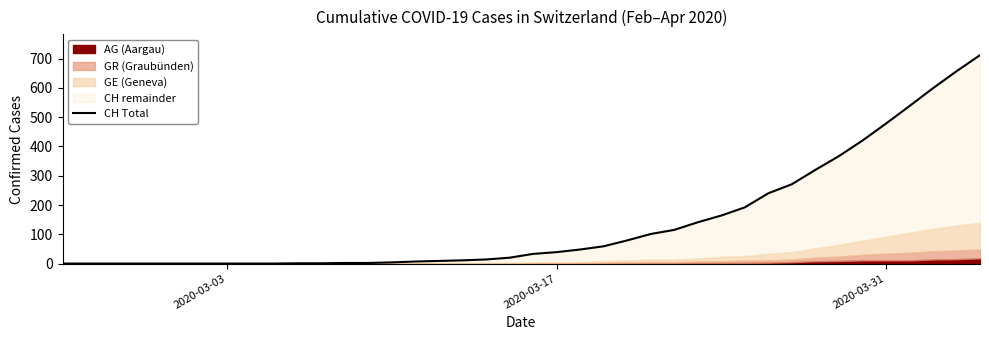

What is the average value?

141